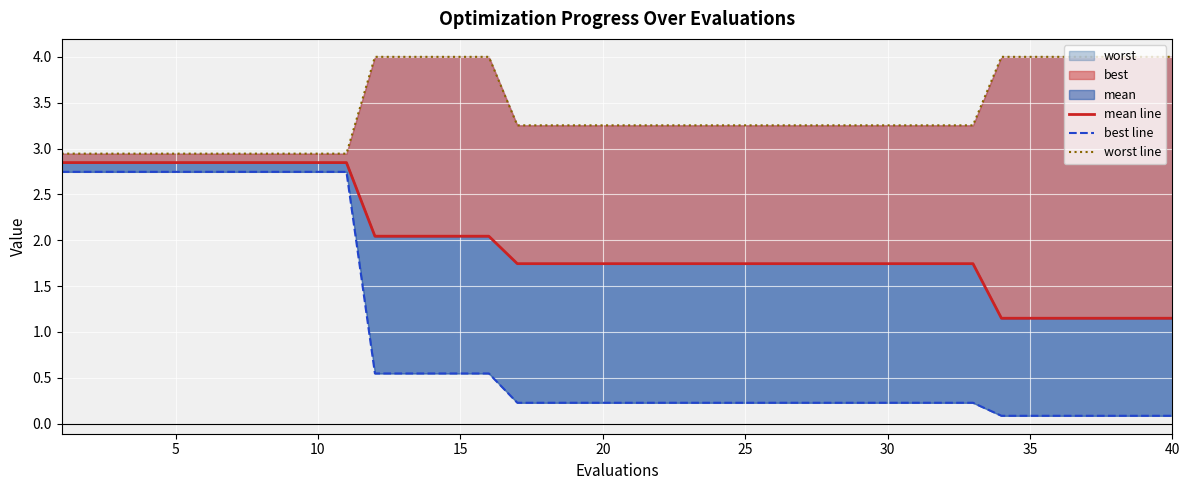

Which series has the largest range (max minus min)?

best line